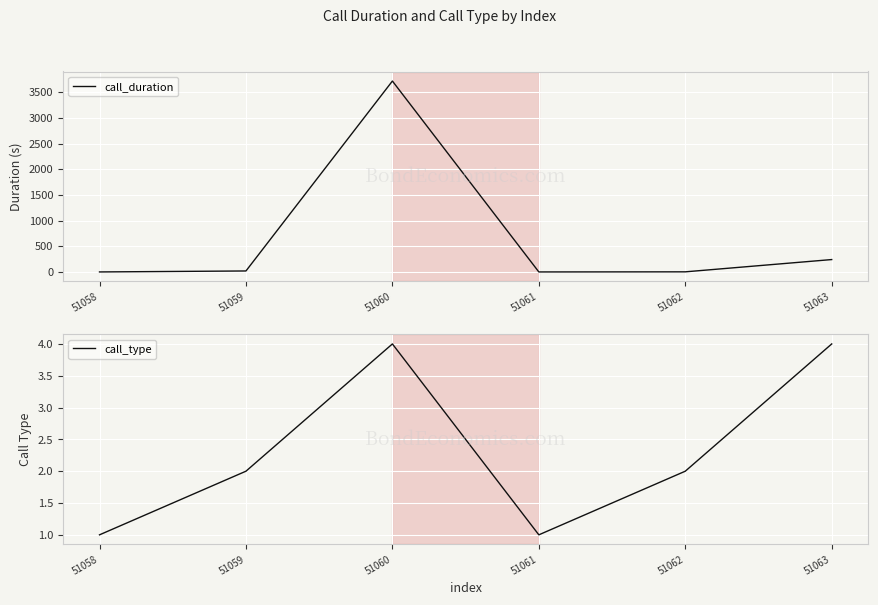

What is the spread (max minus min) of values at 51059?

17